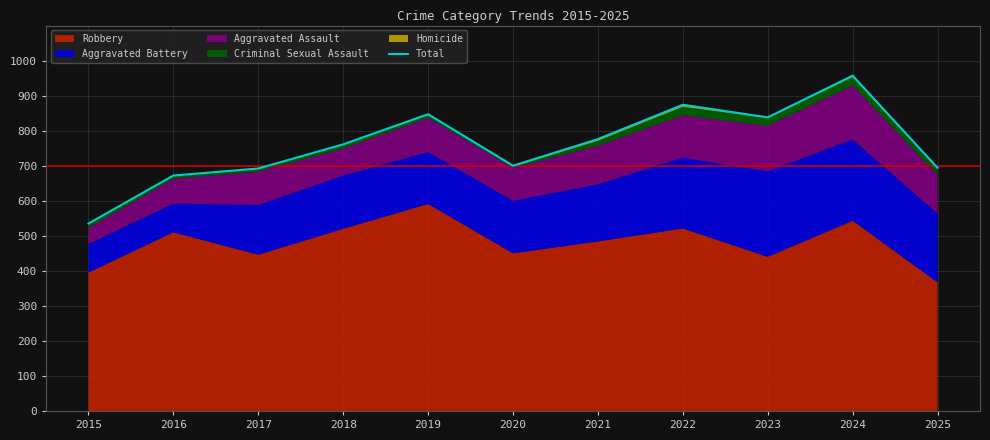

Approximately how many times larger is the value at 2018 compared to 2019?

0.9